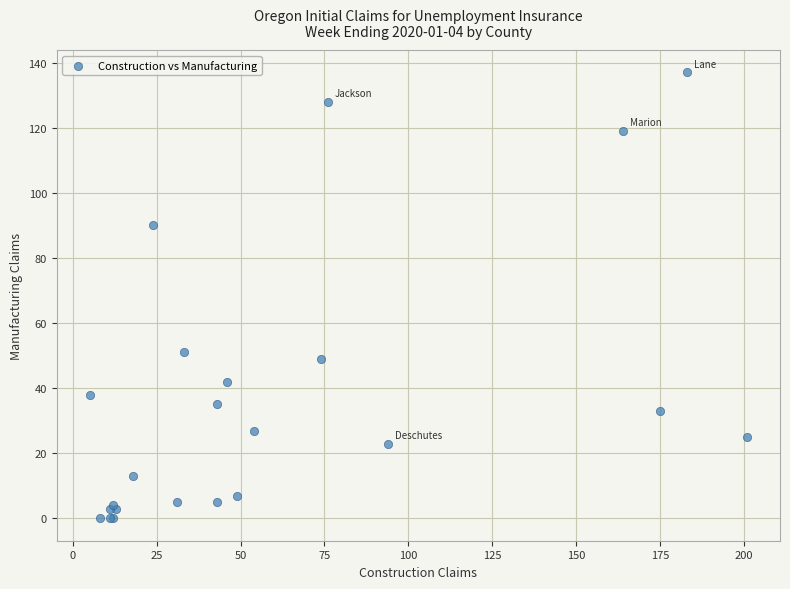

What Y value in the scatter plot is closest to 68?

51